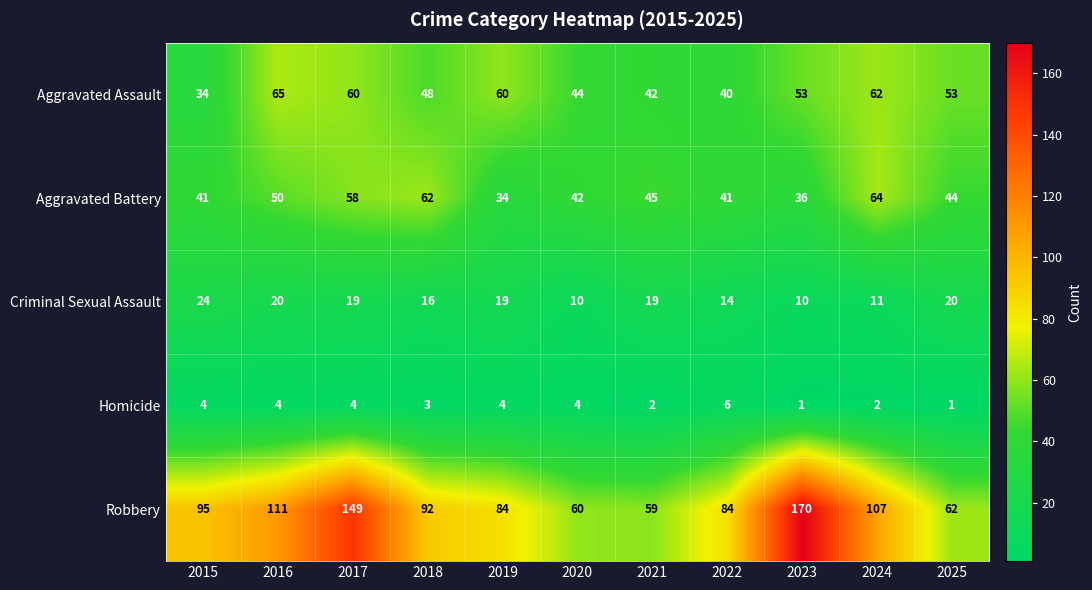

What is the total value across all series at 2016?

250